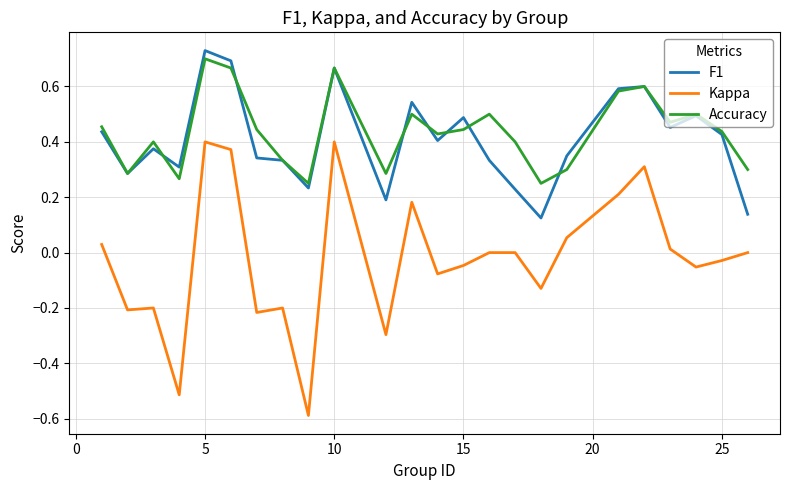

Which series has the widest spread of values?

Kappa